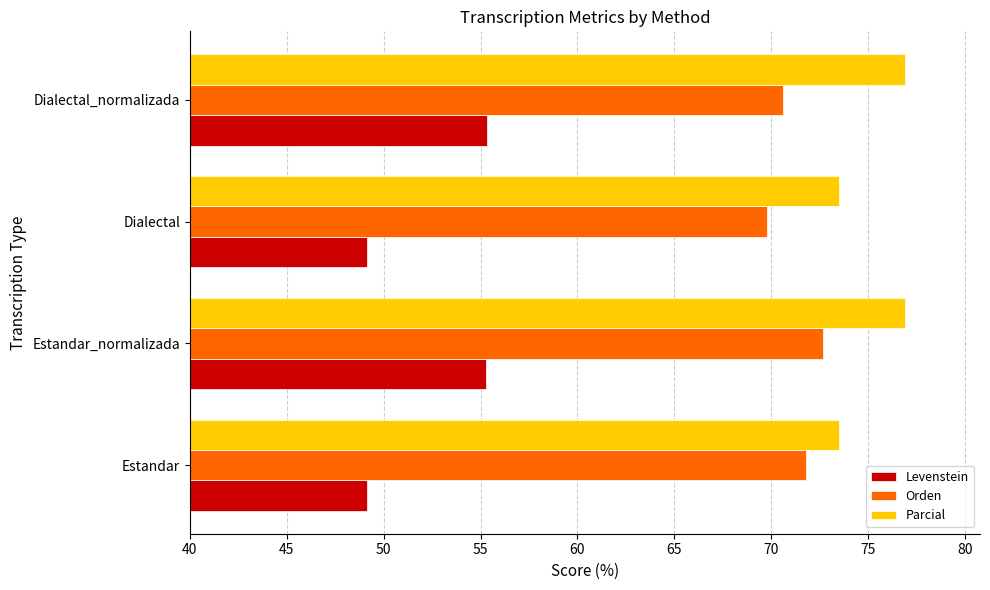

Read the Orden value at Dialectal.

69.8